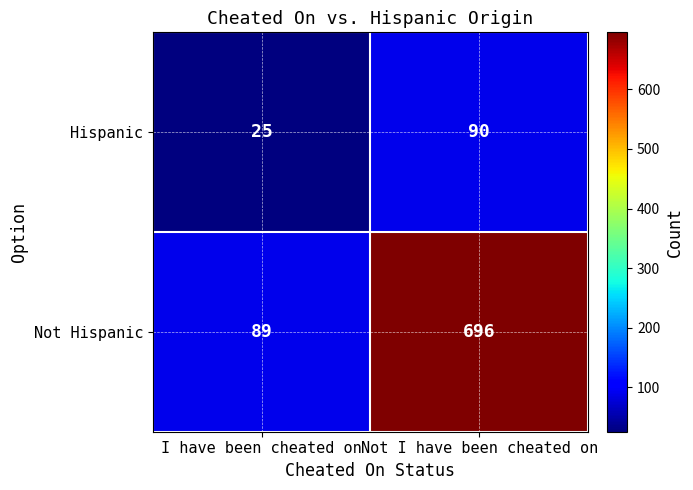

What is the approximate value of Not Hispanic at Not I have been cheated on?

696